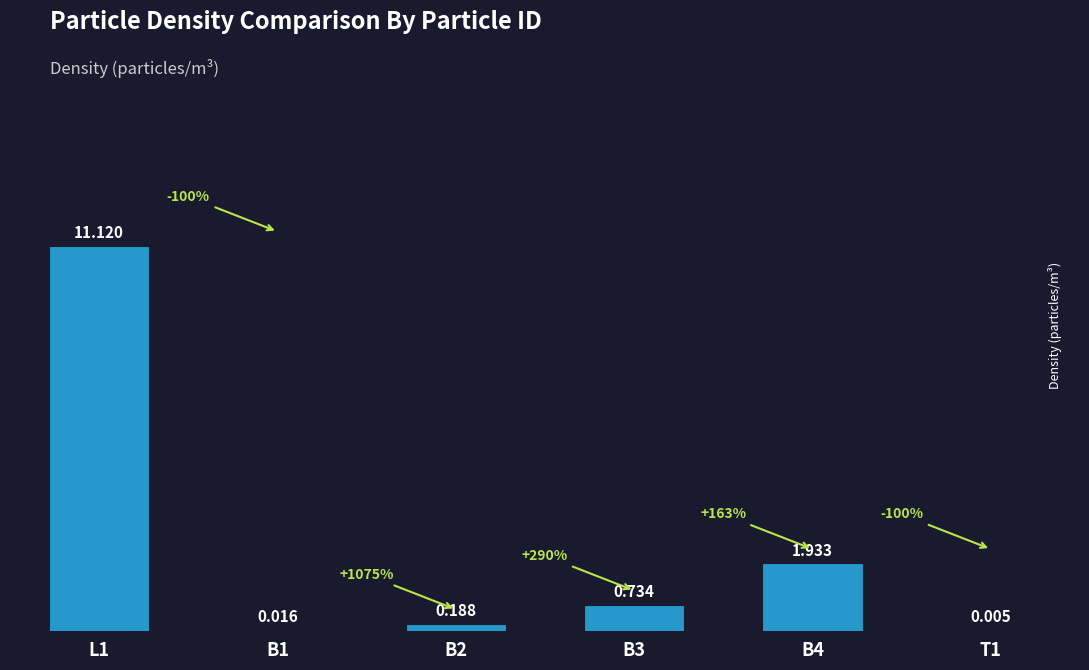

What is the difference between the maximum and minimum values?

11.1